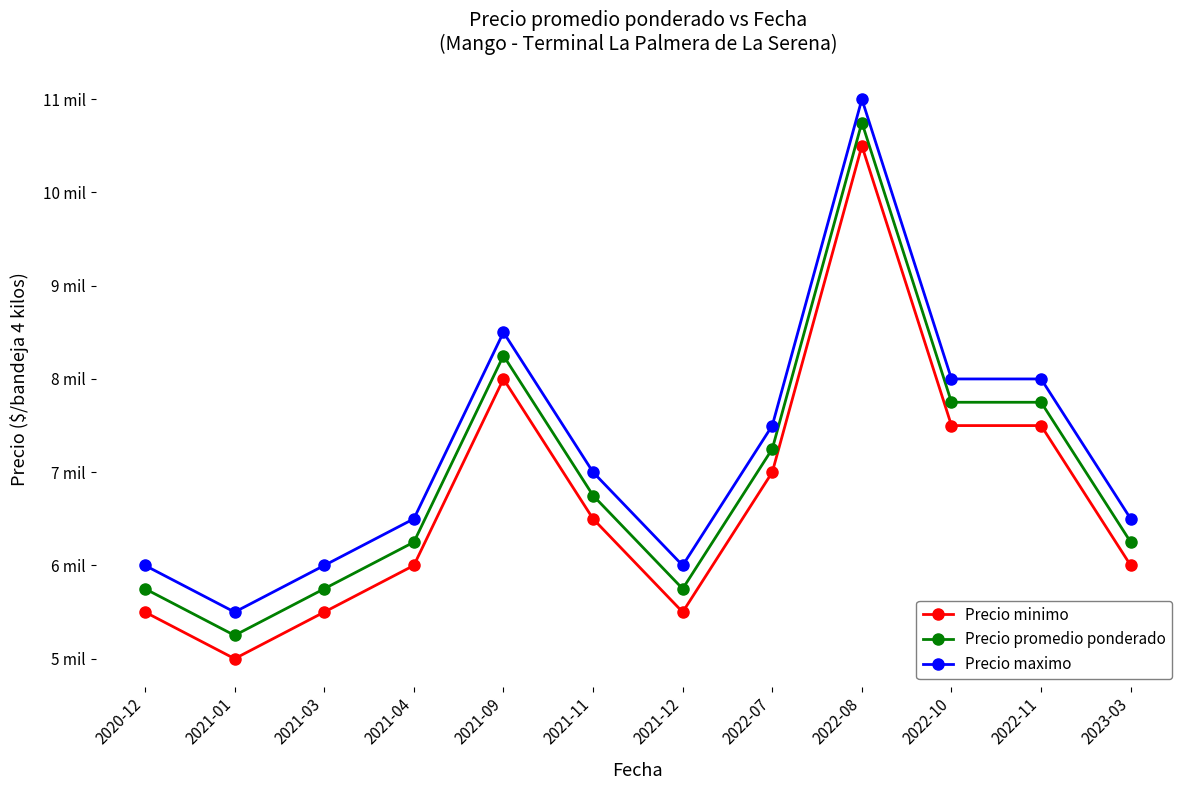

What are all the series names shown in the legend?

Precio minimo, Precio promedio ponderado, Precio maximo